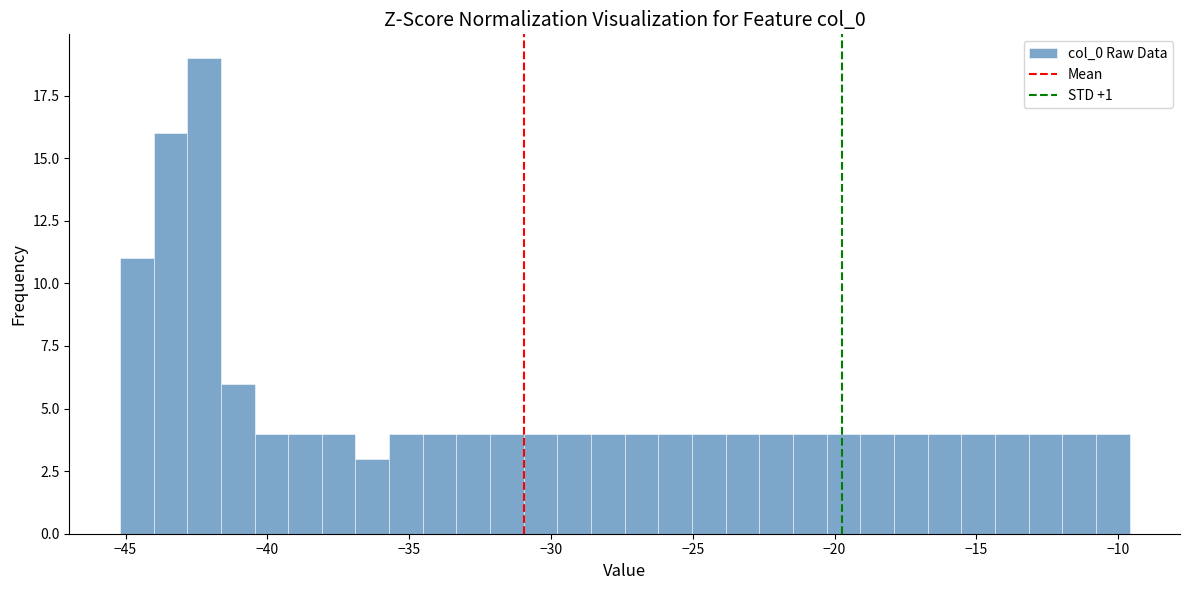

Around what value on the x-axis is the tallest bar? Give the approximate position of its centre, as read against the axis.

-42.0